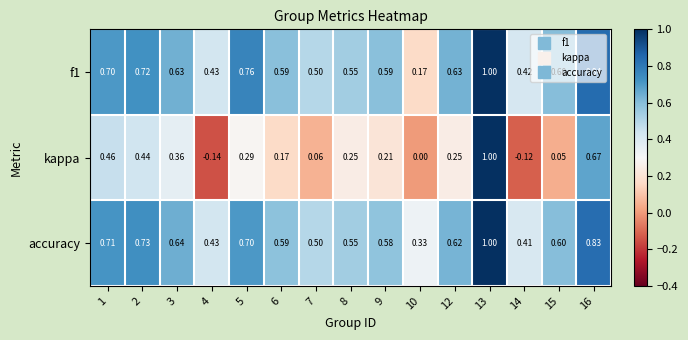

Which series has the largest range (max minus min)?

kappa